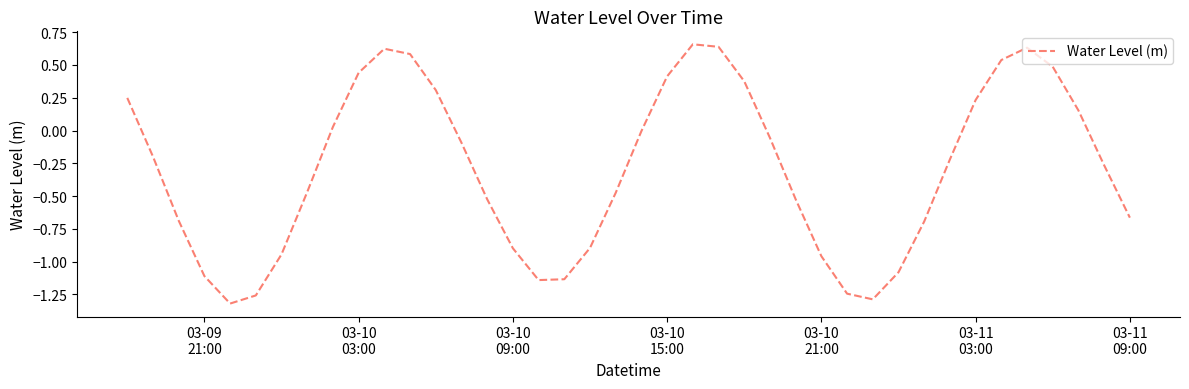

What is the difference between the maximum and minimum values?

2.0